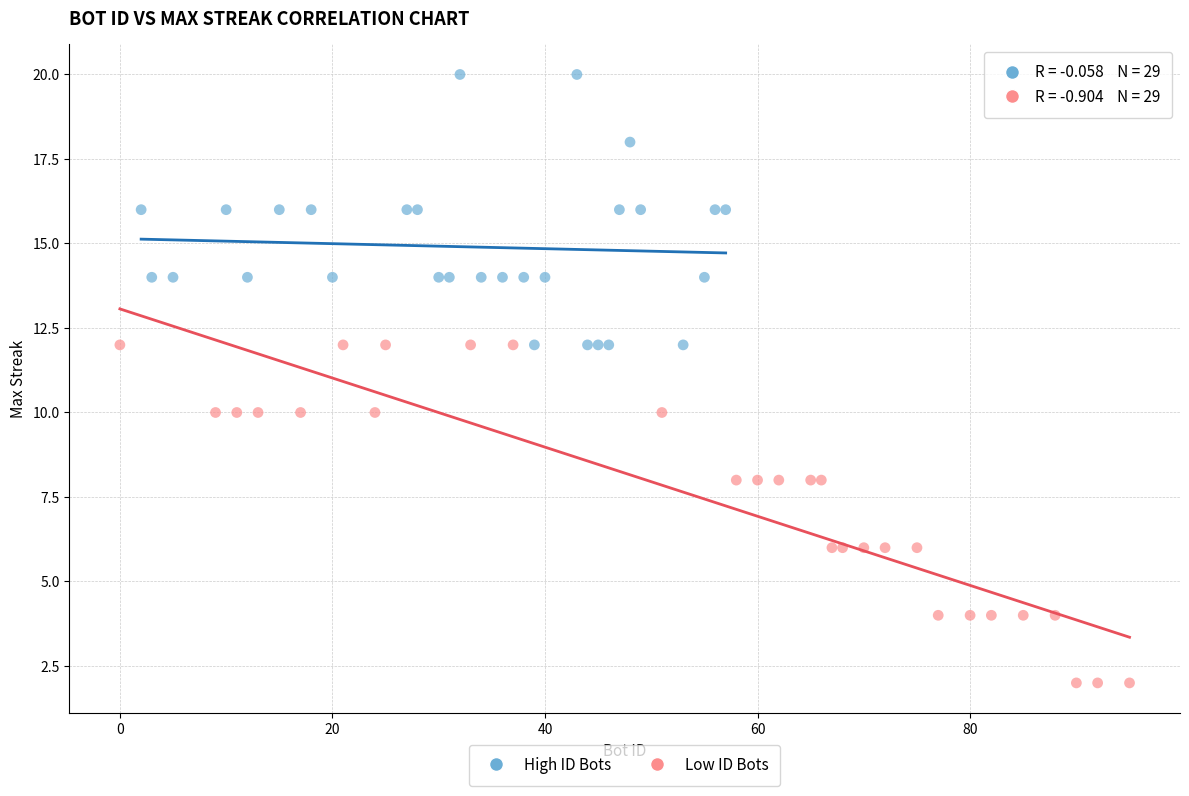

Which series contains the lowest Y value?

Low ID Bots